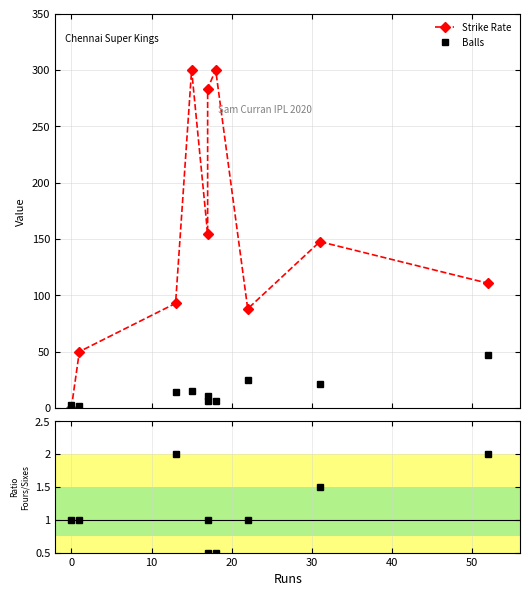

The value of Fours/Sixes ratio at 20 is 0.0. True or false?

True